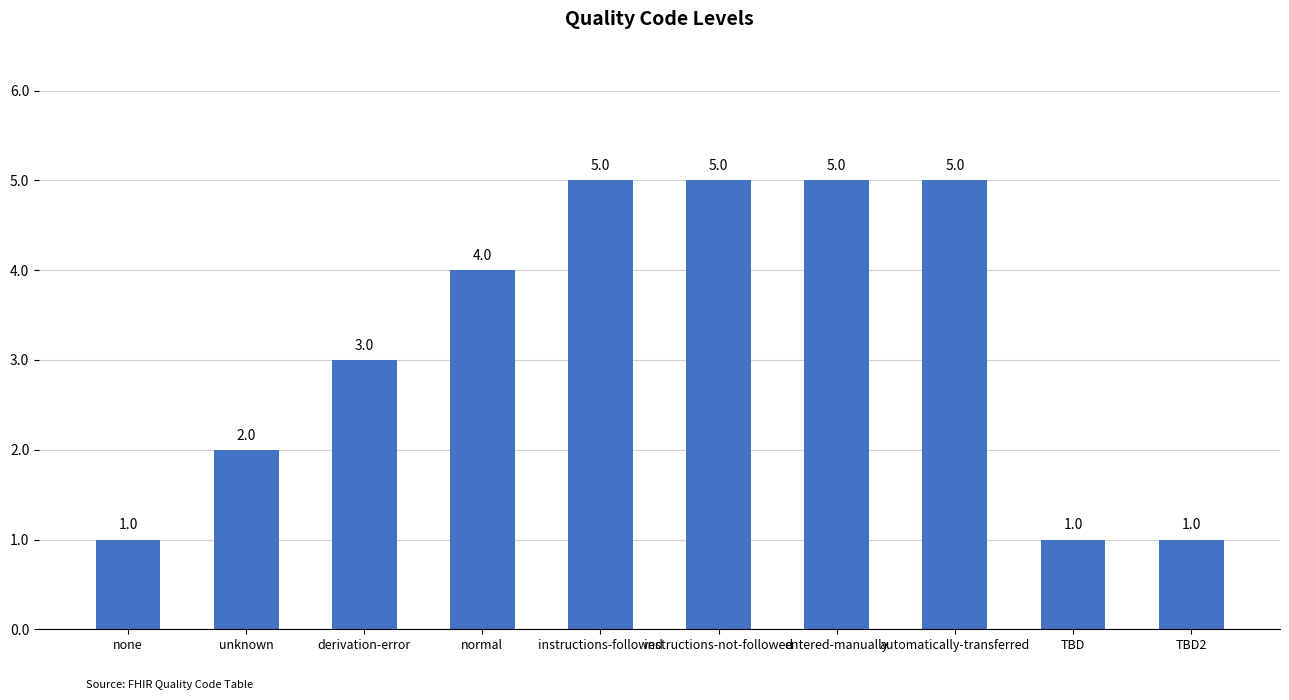

How many values are below 4?

5